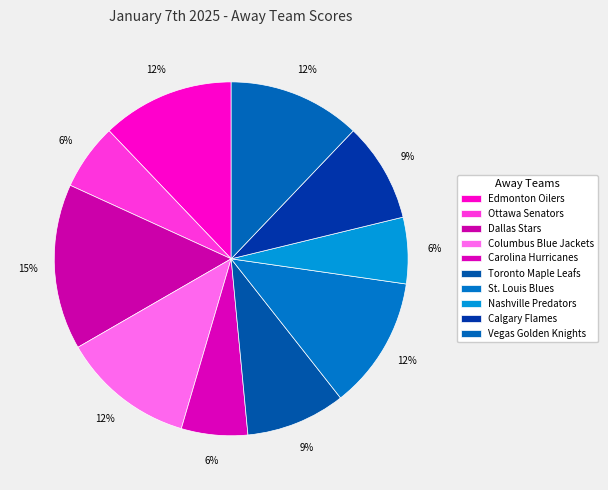

Count the number of slices in the pie.

10